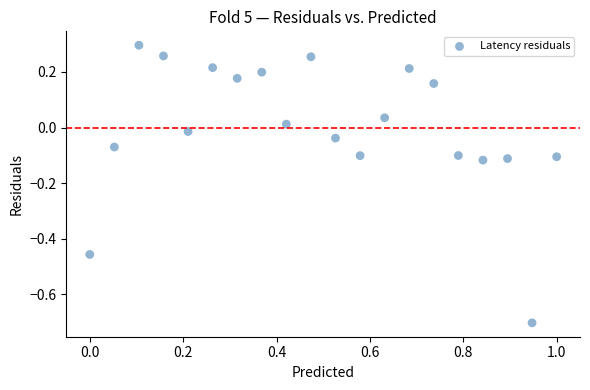

What is the range of Y values (max minus min)?

1.0